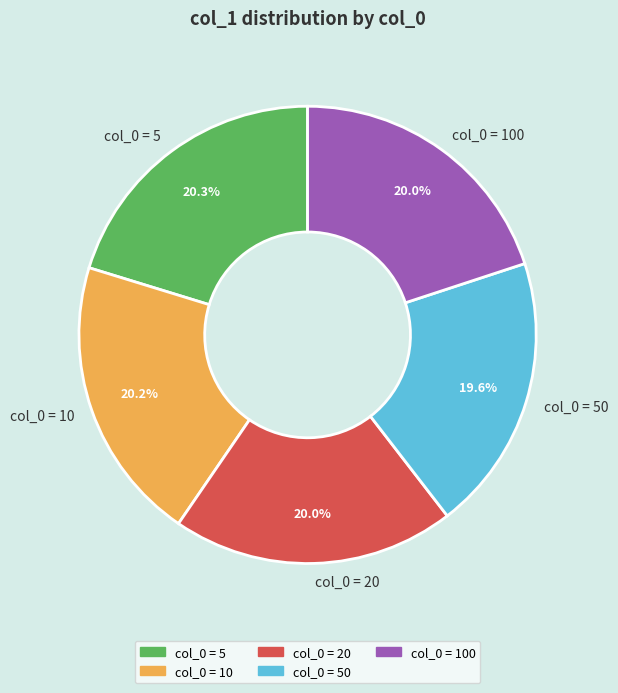

What is the total percentage of col_0 = 20 and col_0 = 10?

40.2%